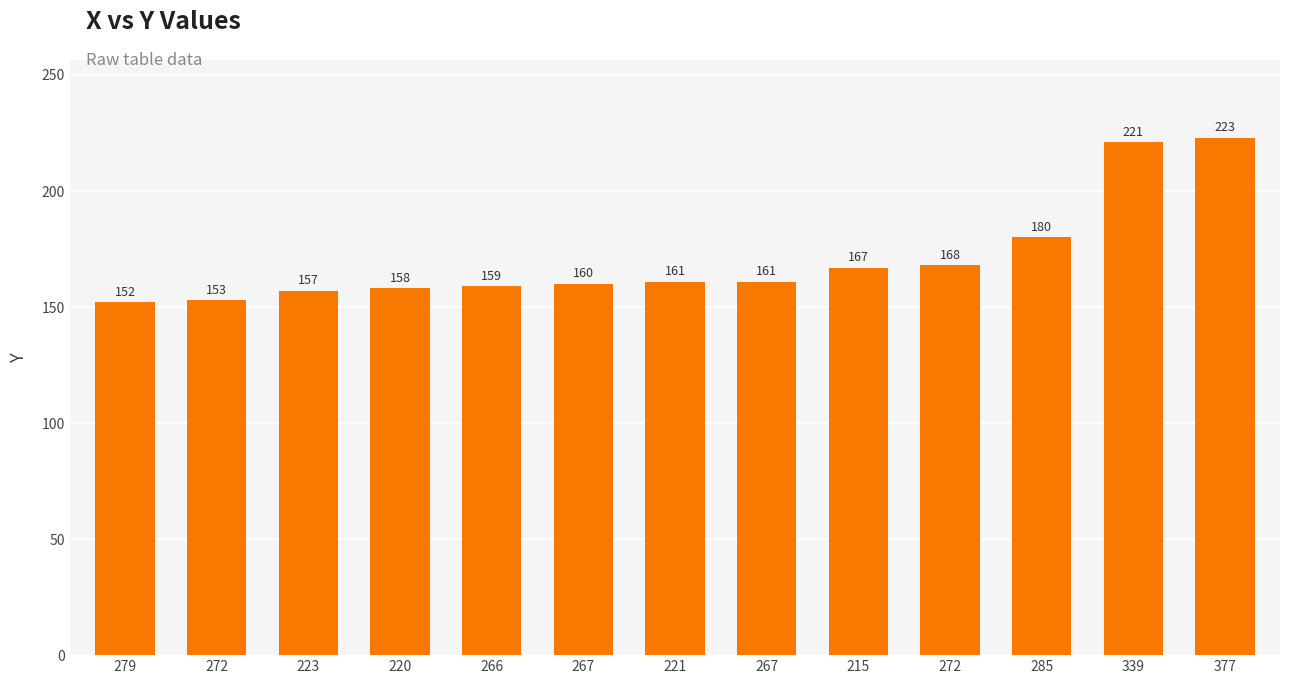

Count the number of categories in the chart.

13